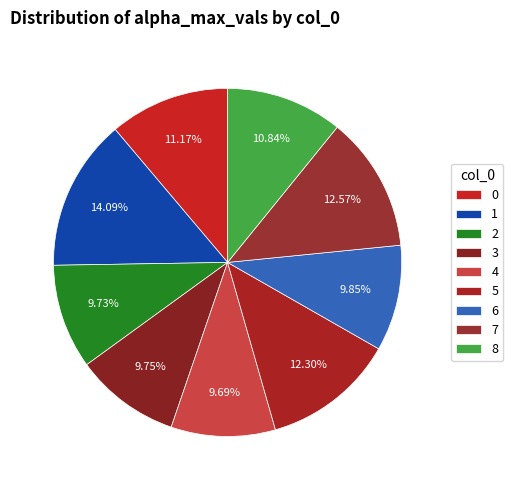

Is 3 the majority of the pie?

No